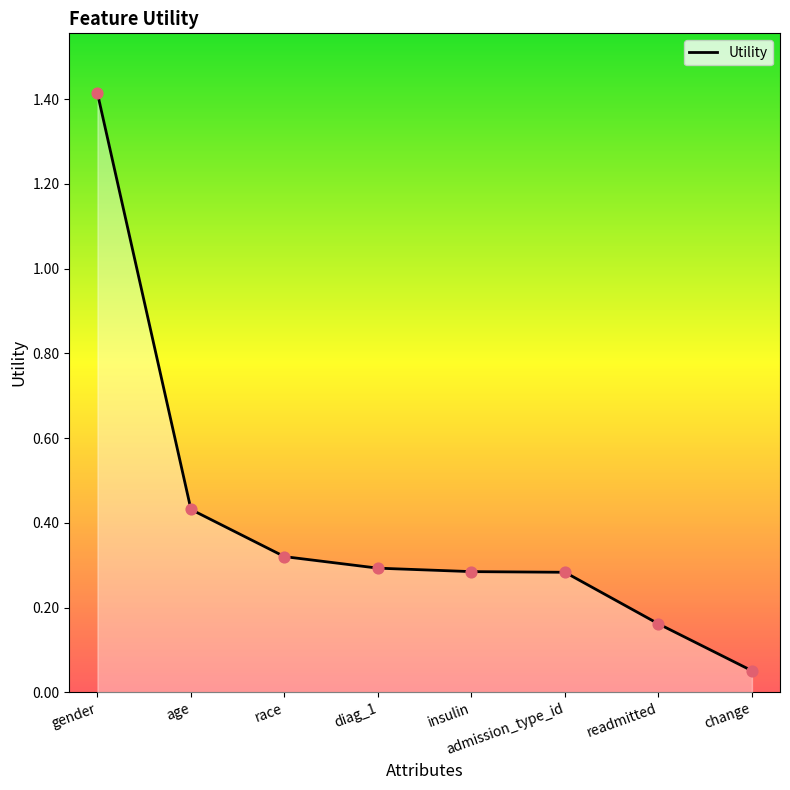

Between change and admission_type_id, which is larger?

admission_type_id